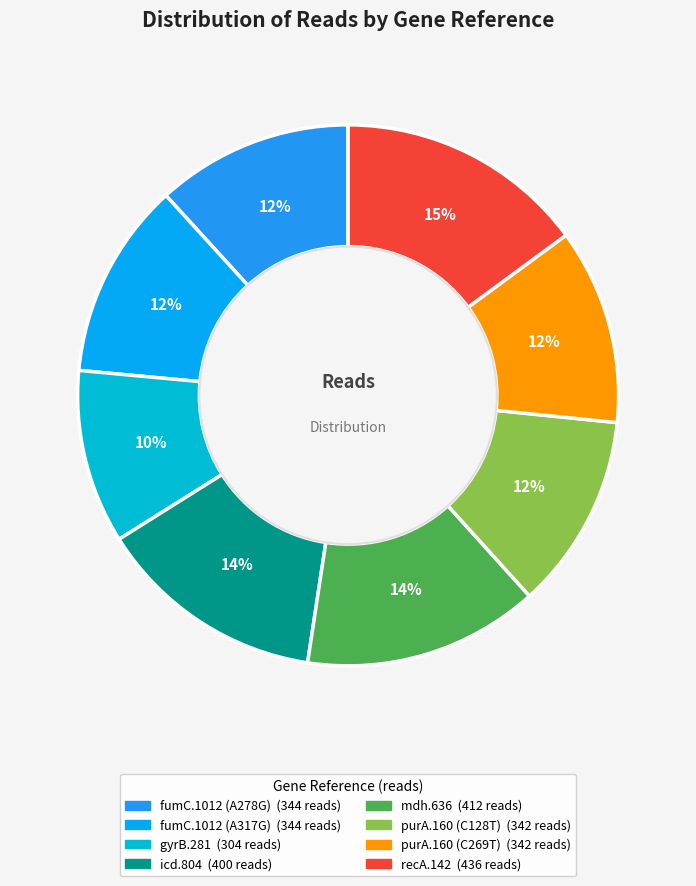

What is the largest slice in the pie chart?

recA.142